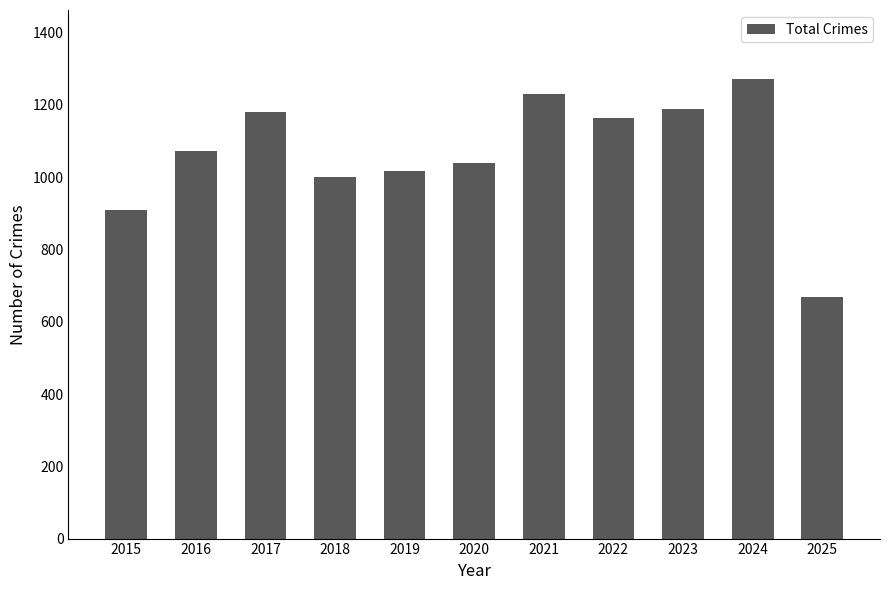

The chart shows a value of 266 at 2015. True or false?

False